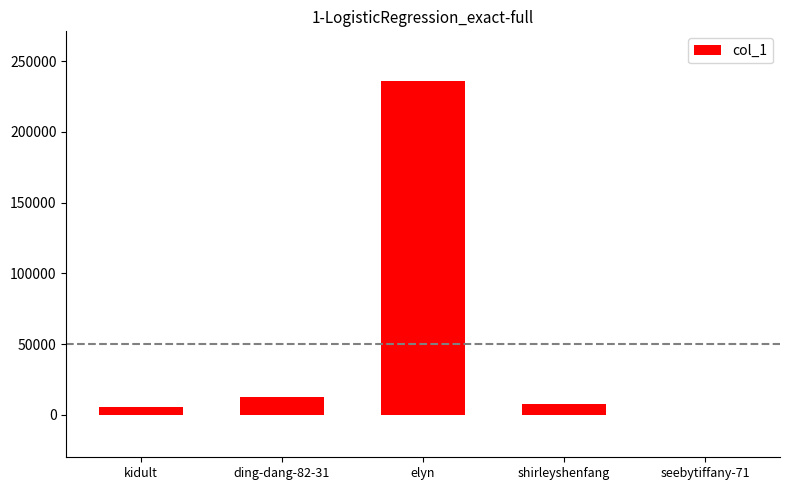

Reading left to right, list all the values displayed in this chart.

5738	12952	235741	7937	6